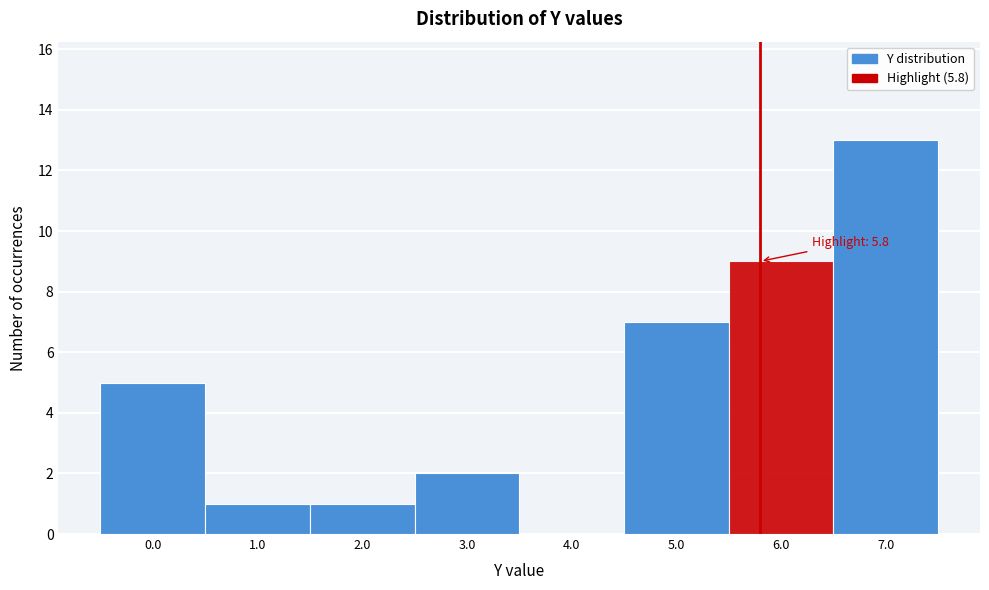

Which range on the x-axis has the tallest bar?

6.5 to 7.5